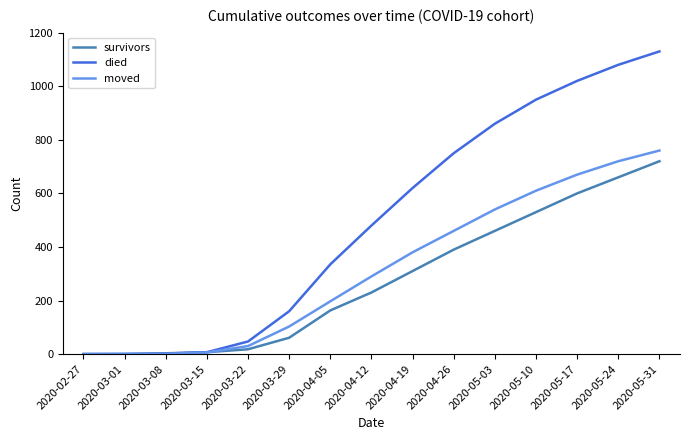

Where is died nearest to the value 565?

2020-04-19